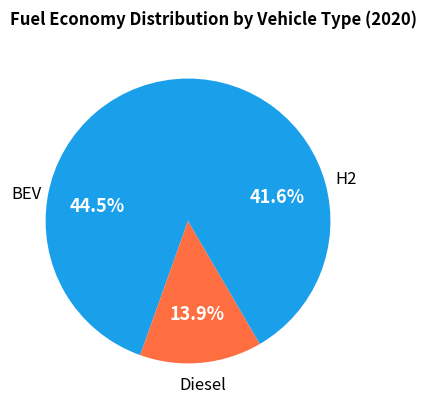

What percentage is NOT represented by Diesel?

86.1%